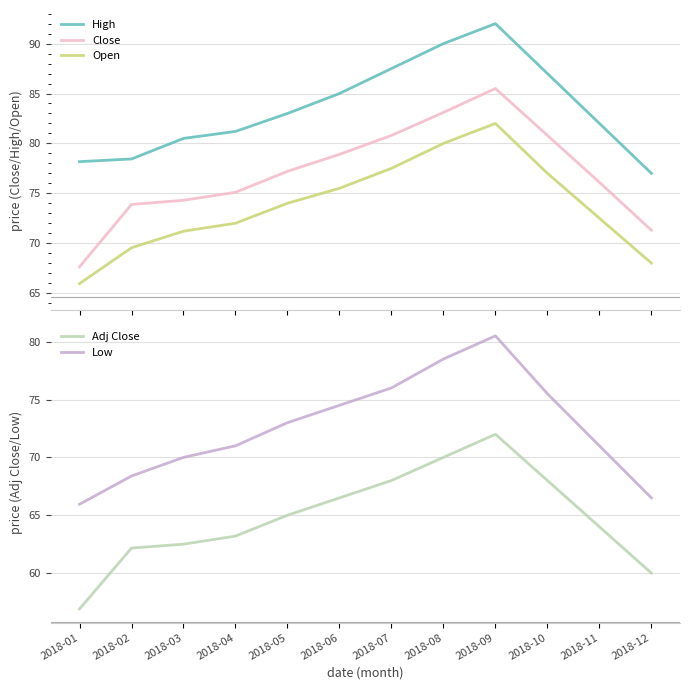

At 2018-11, list the series in order from largest to smallest.

High, Close, Open, Low, Adj Close